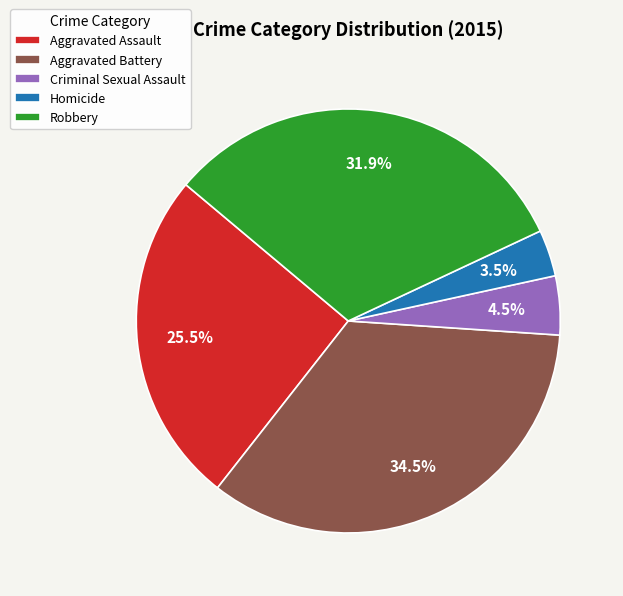

Between Aggravated Assault and Robbery, which is larger?

Robbery